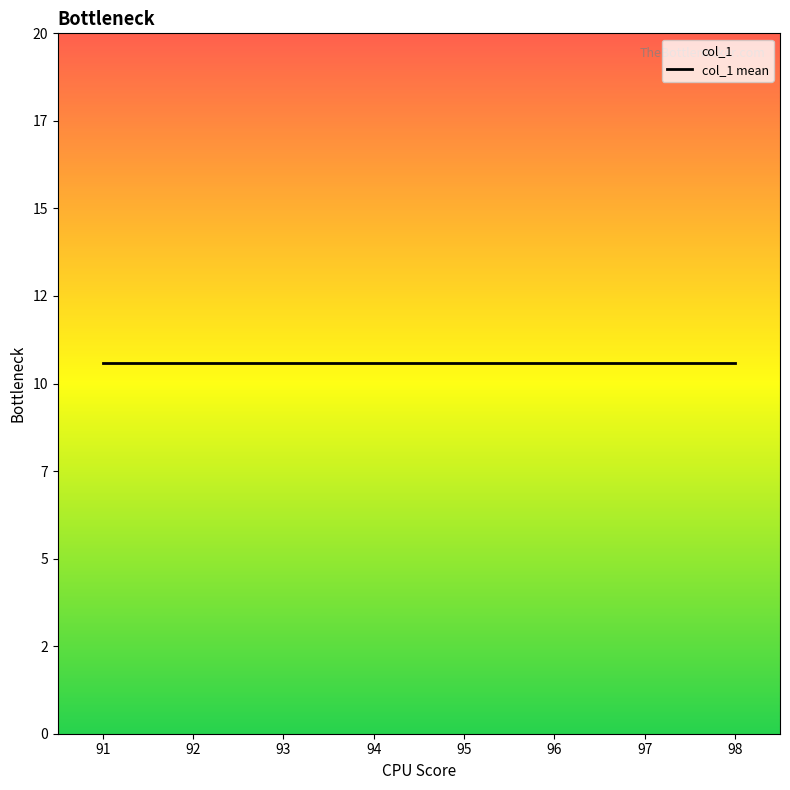

How many lines are shown in the chart?

1